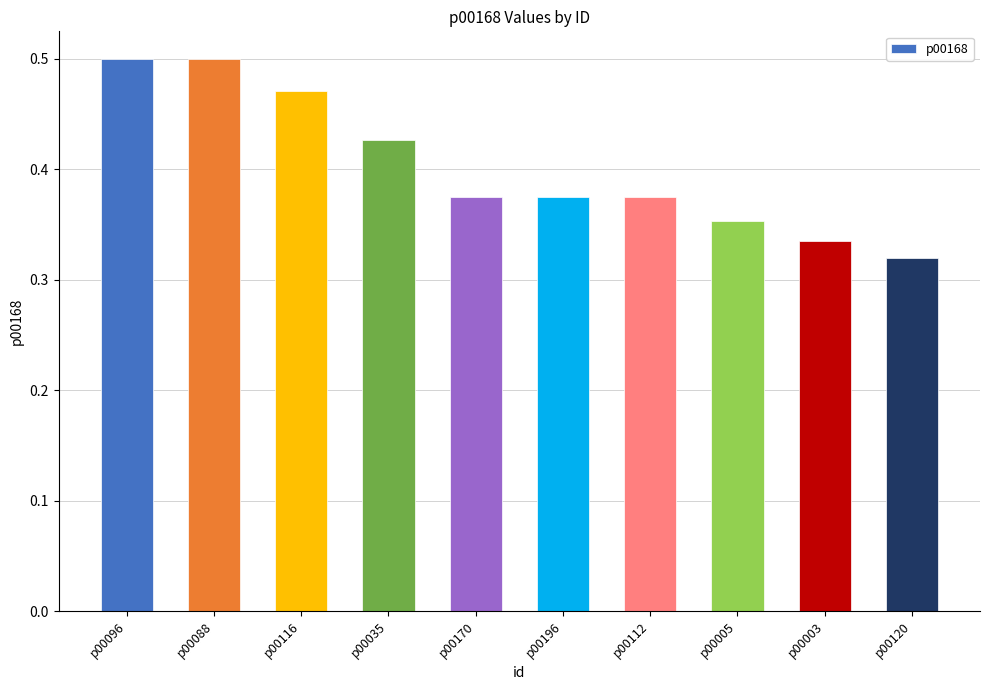

Count the values in the range 0 to 1.

10